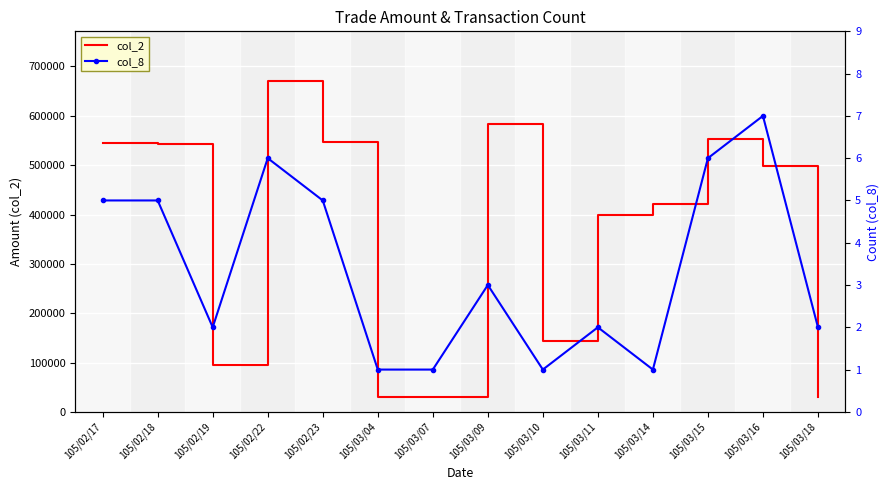

Reading left to right, extract all data points from this chart.

col_2: 105/02/17=544380	105/02/18=543770	105/02/19=95140	105/02/22=670670	105/02/23=546060	105/03/04=30240	105/03/07=31080	105/03/09=583670	105/03/10=144450	105/03/11=399990	105/03/14=421880	105/03/15=554030	105/03/16=498640	105/03/18=30000
col_8: 105/02/17=5	105/02/18=5	105/02/19=2	105/02/22=6	105/02/23=5	105/03/04=1	105/03/07=1	105/03/09=3	105/03/10=1	105/03/11=2	105/03/14=1	105/03/15=6	105/03/16=7	105/03/18=2